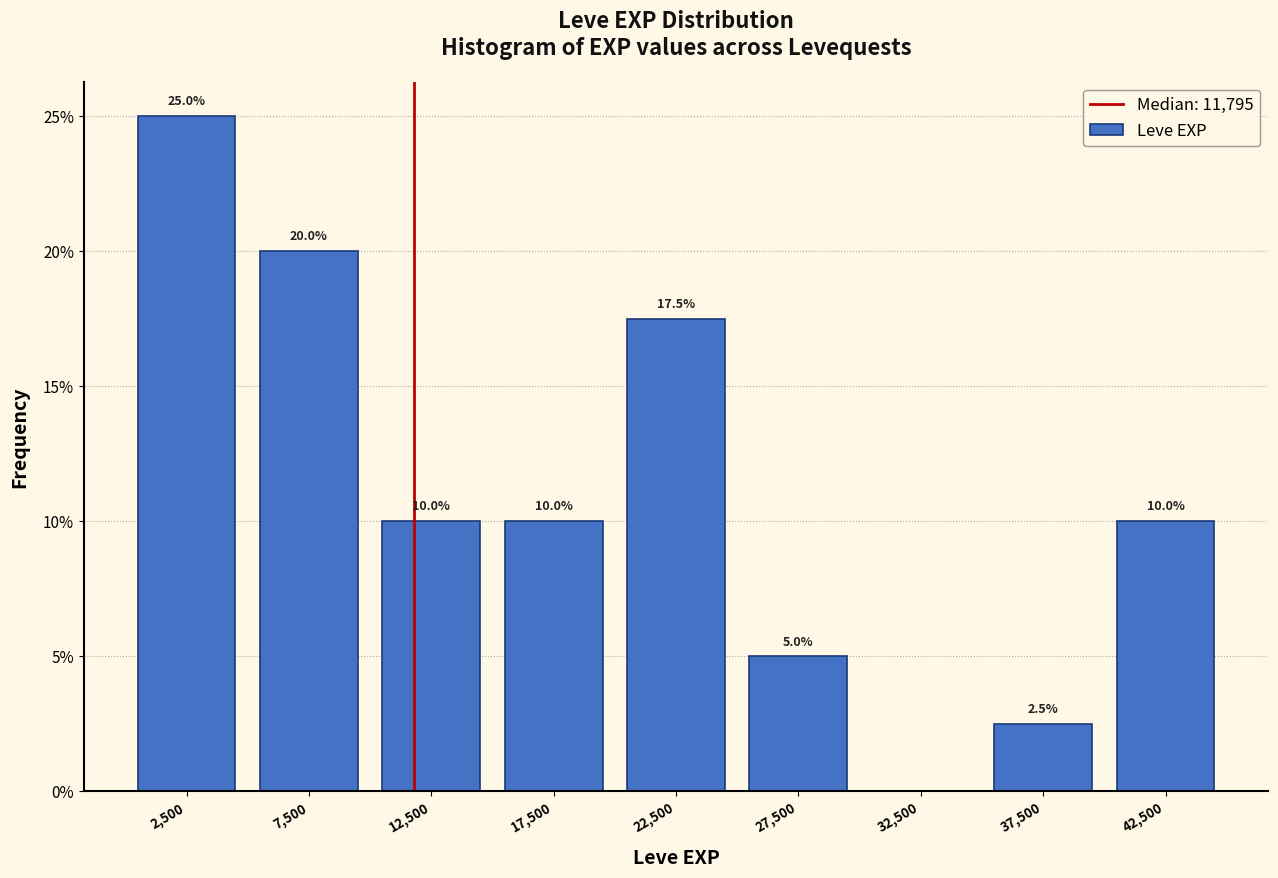

Which range on the x-axis has the tallest bar?

0 to 5000